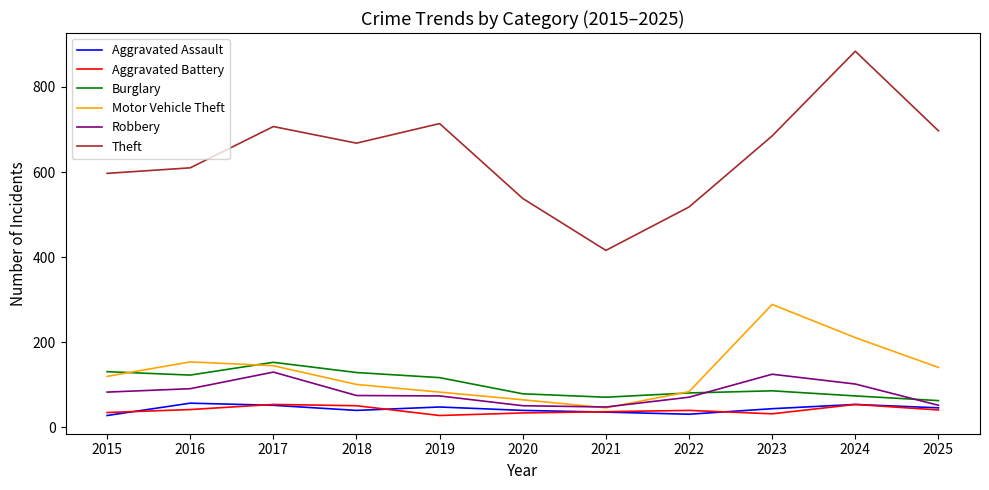

What is the approximate value of Aggravated Battery at 2023, to the nearest 5?

30